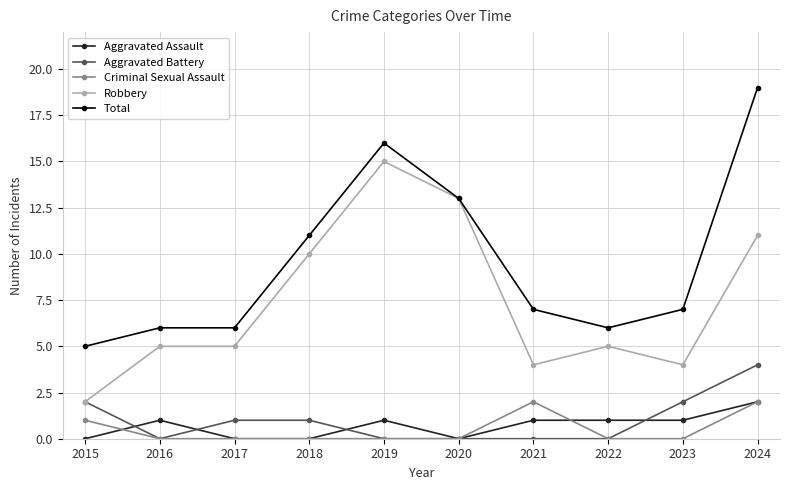

What are all the series names shown in the legend?

Aggravated Assault, Aggravated Battery, Criminal Sexual Assault, Robbery, Total